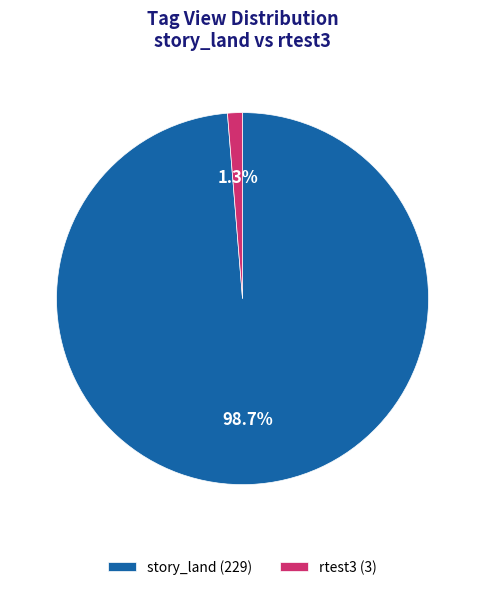

Does any single category account for the majority?

Yes